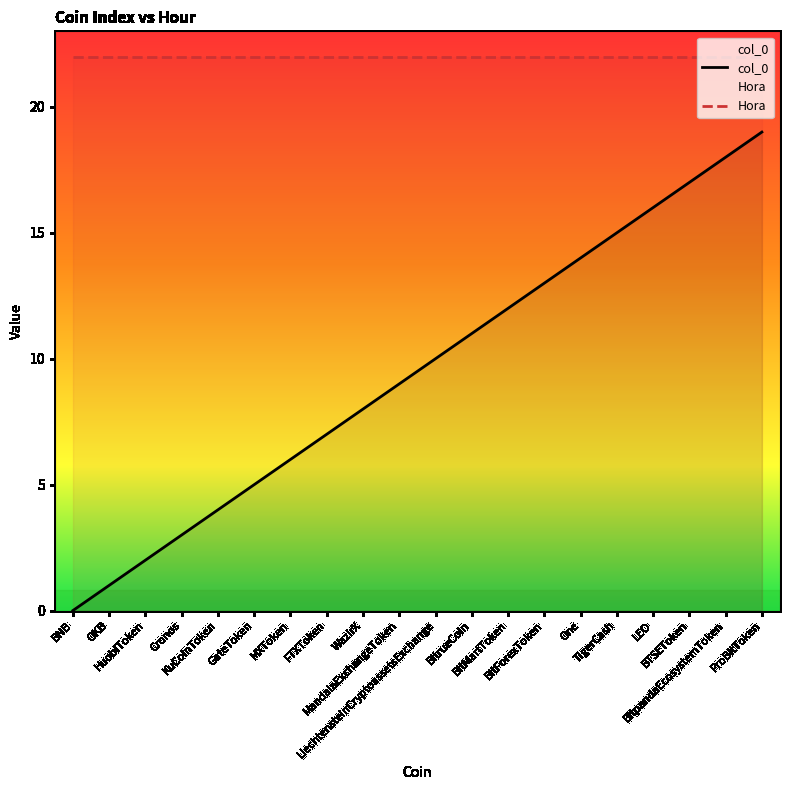

True or false: col_0 has more than 2 interior local peaks.

False